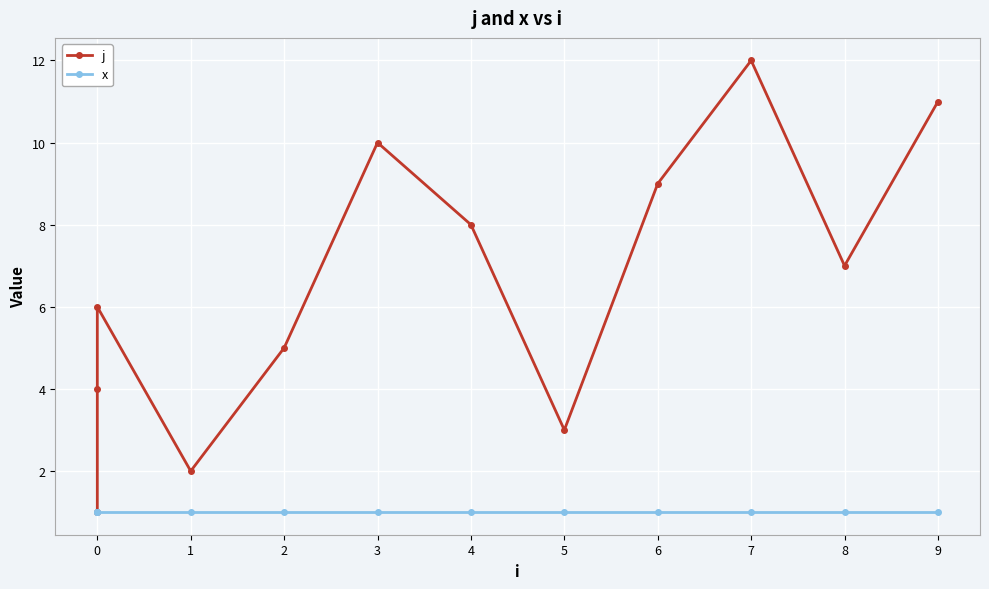

How many values in the j series exceed 7?

5